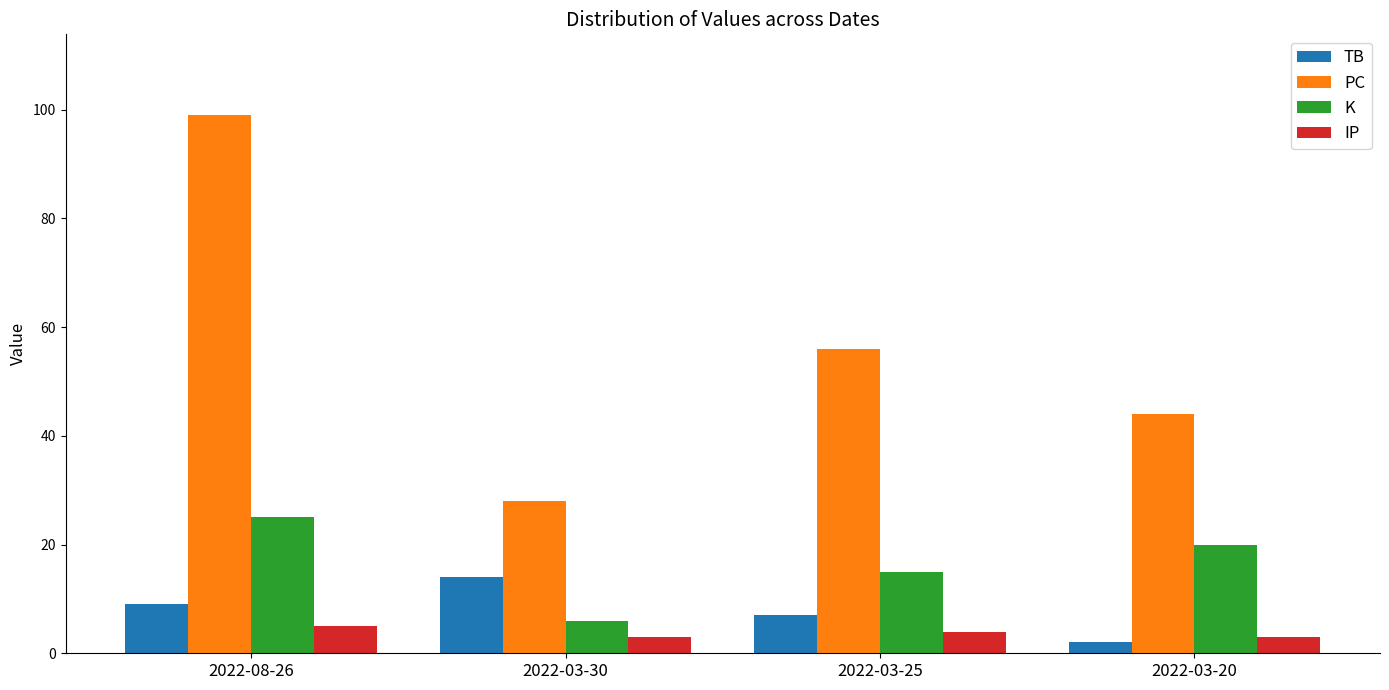

Which category has the lowest value across all series?

2022-03-20